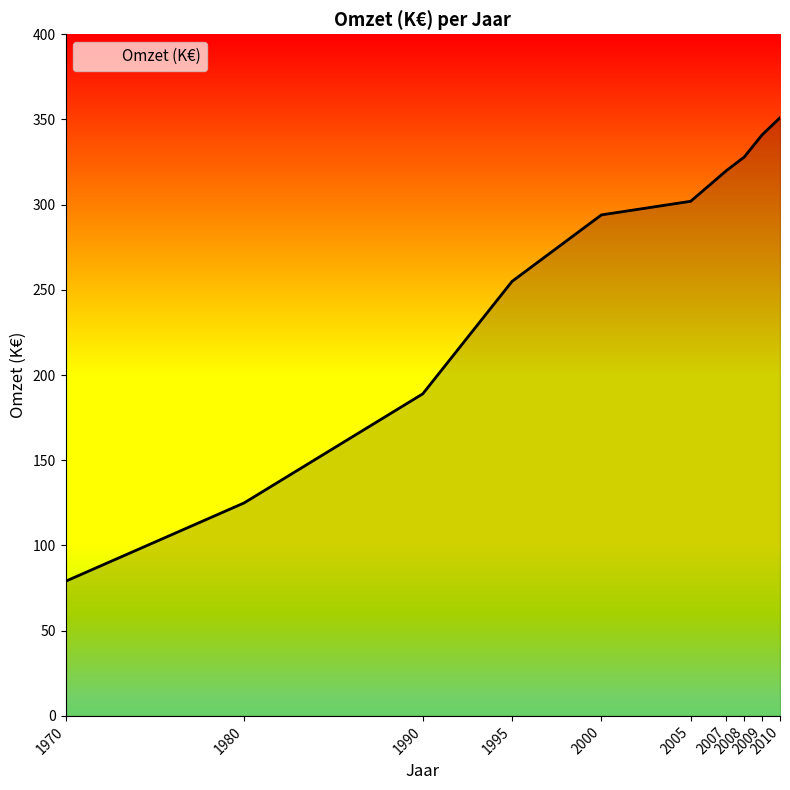

What is the difference between the maximum and minimum values?

272